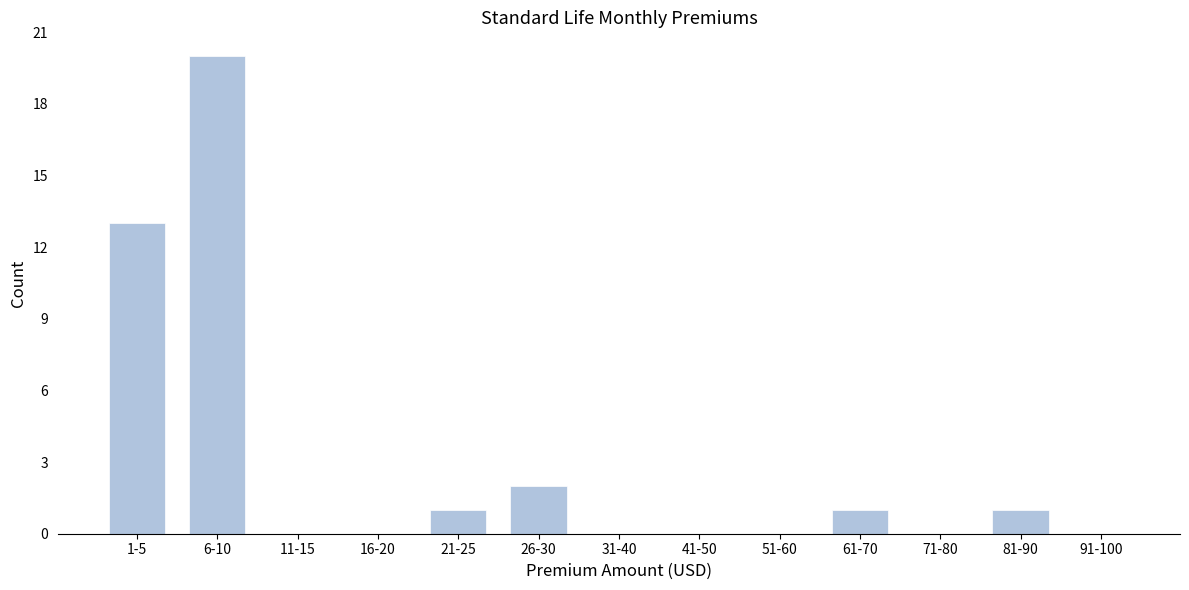

Reading right to left, what are all the values shown in this chart?

91-100=0	81-90=1	71-80=0	61-70=1	51-60=0	41-50=0	31-40=0	26-30=2	21-25=1	16-20=0	11-15=0	6-10=20	1-5=13